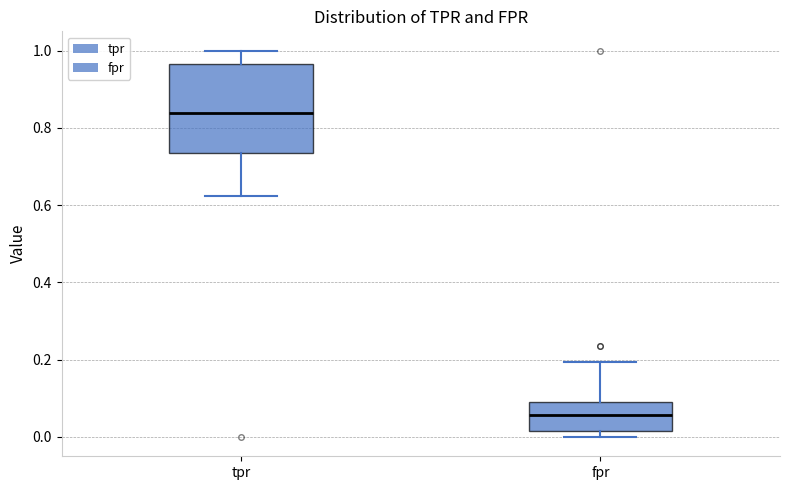

Where does the median line of the box for tpr sit on the y-axis? The values are not printed on the chart, so give them approximately, as read against the axis.

0.84